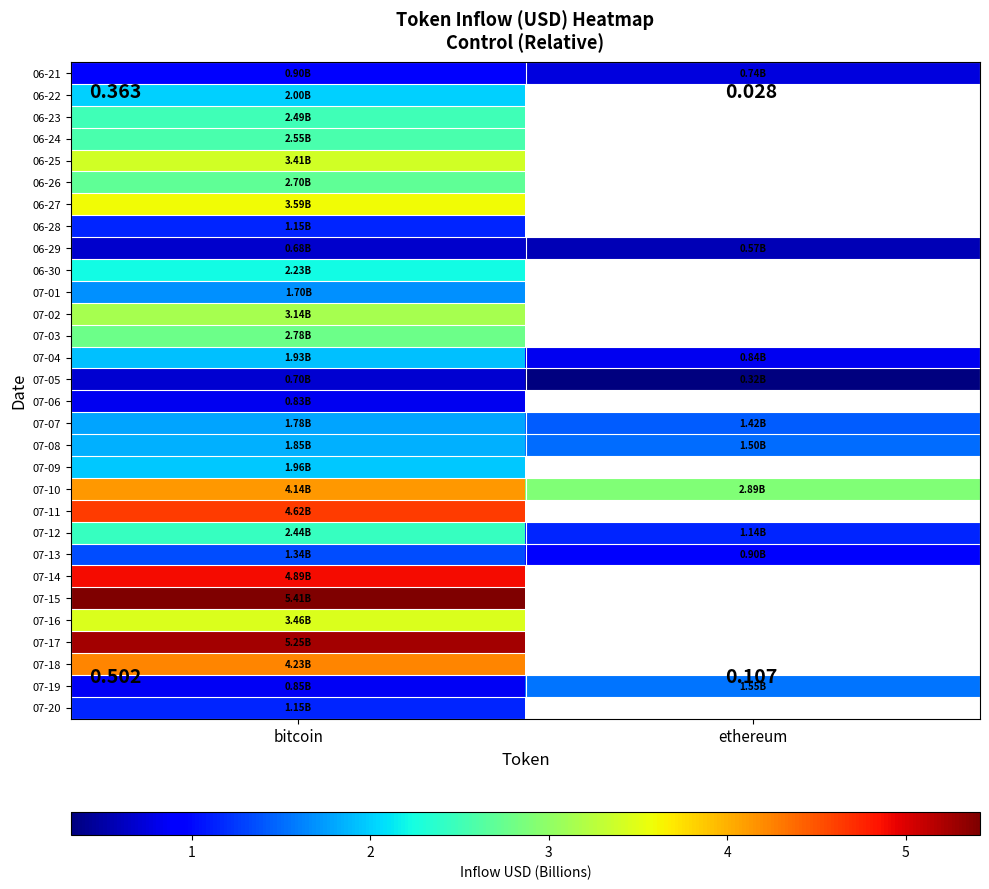

At which label does 07-14 reach its peak?

bitcoin